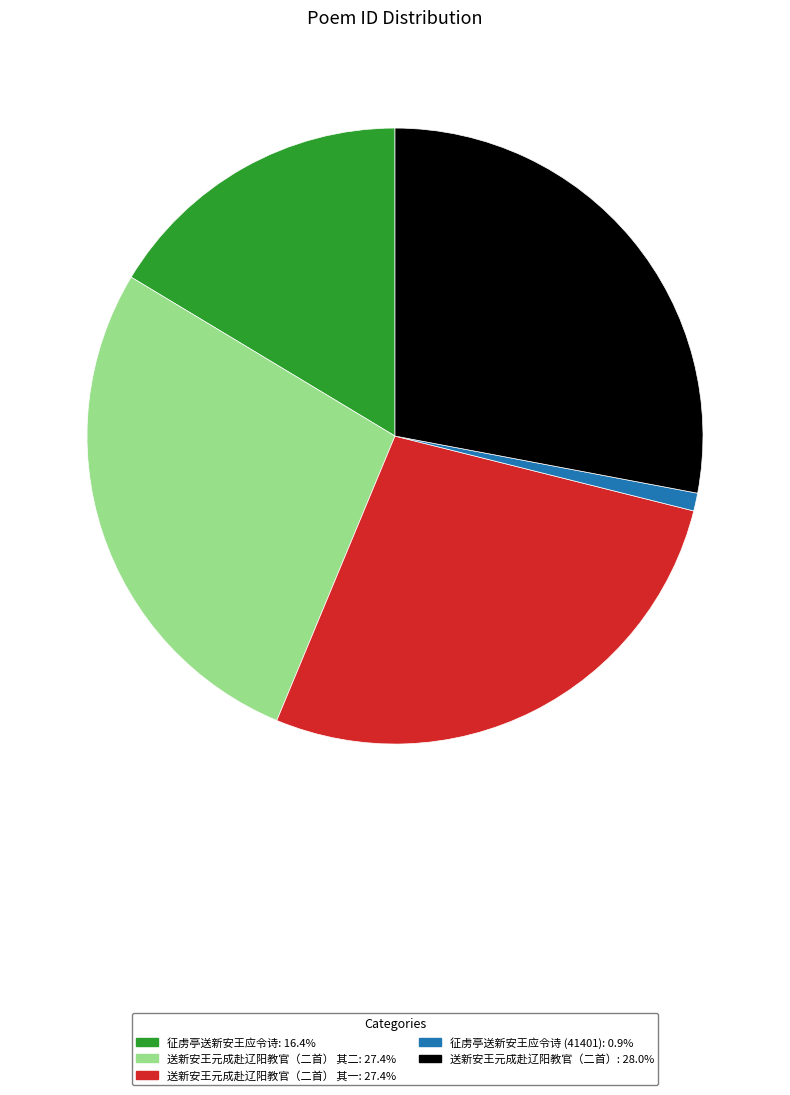

Is there a majority slice in this chart?

No